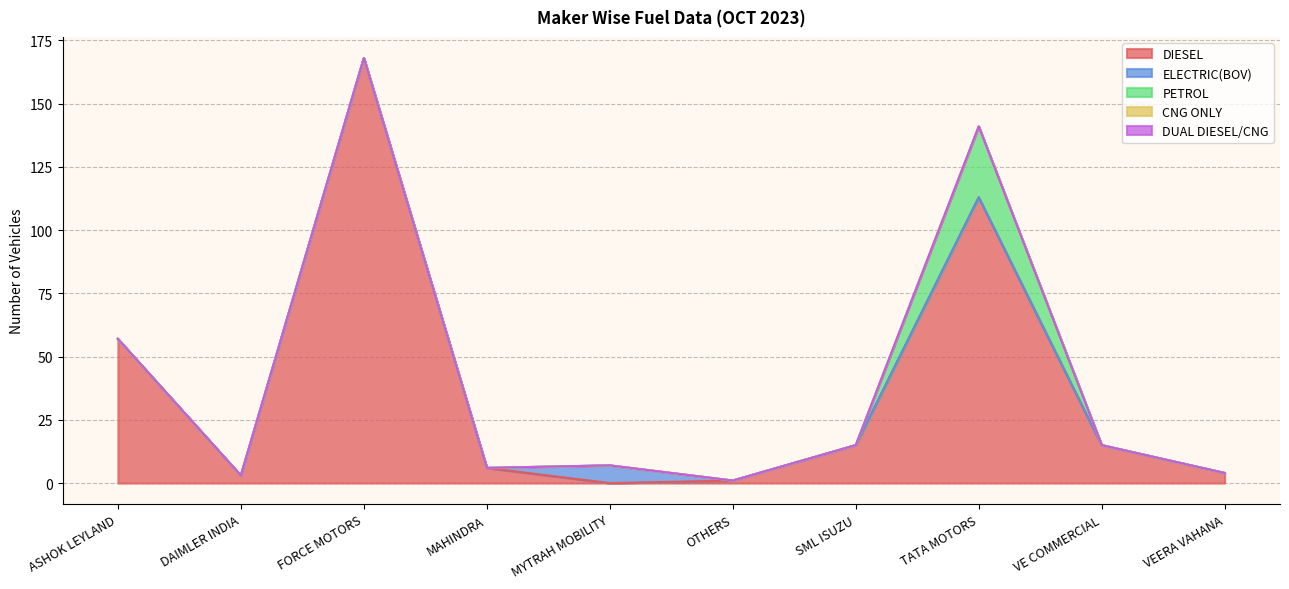

What is the label of the 5th point from the right?

OTHERS